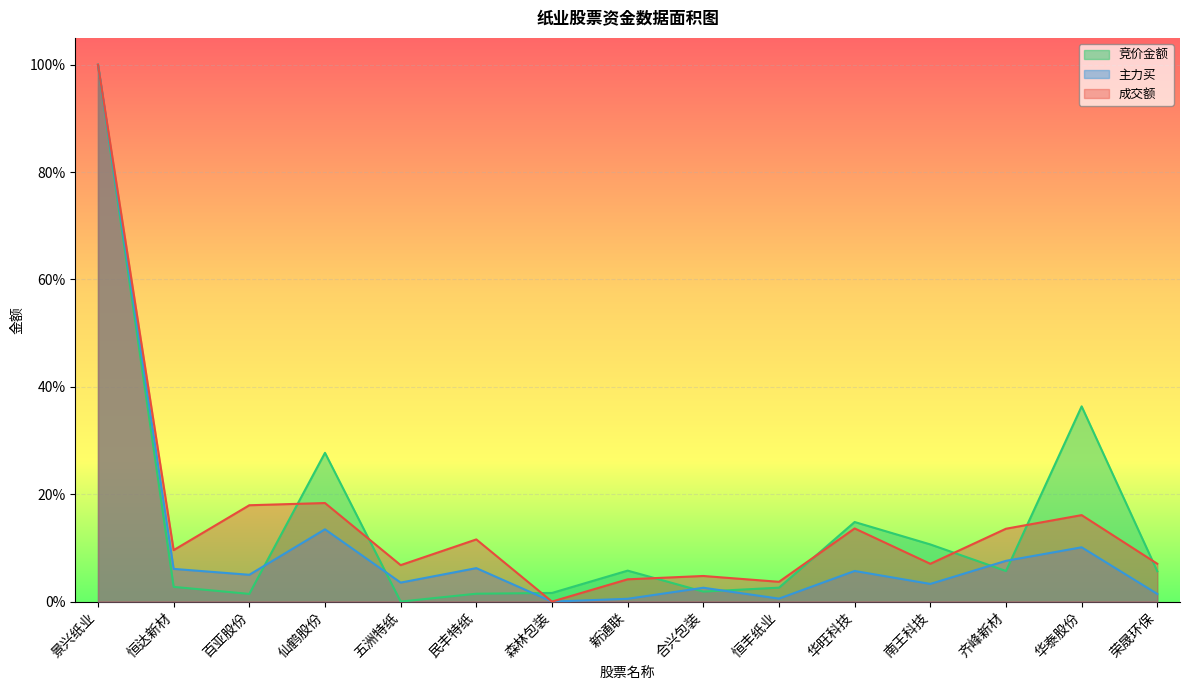

In 成交额, how many points are higher than both neighbors (excluding endpoints)?

5